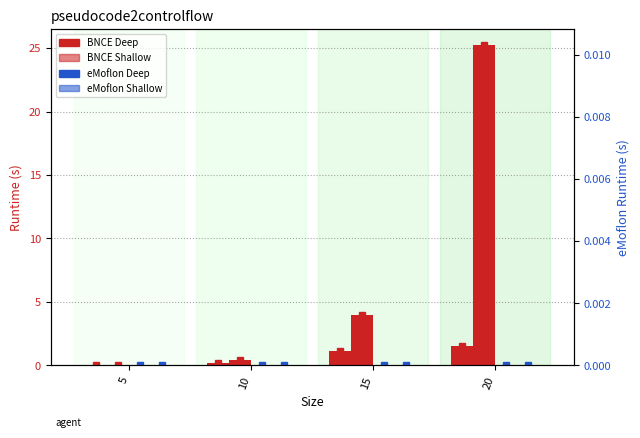

What is the difference between the highest and lowest values at 10?

0.5